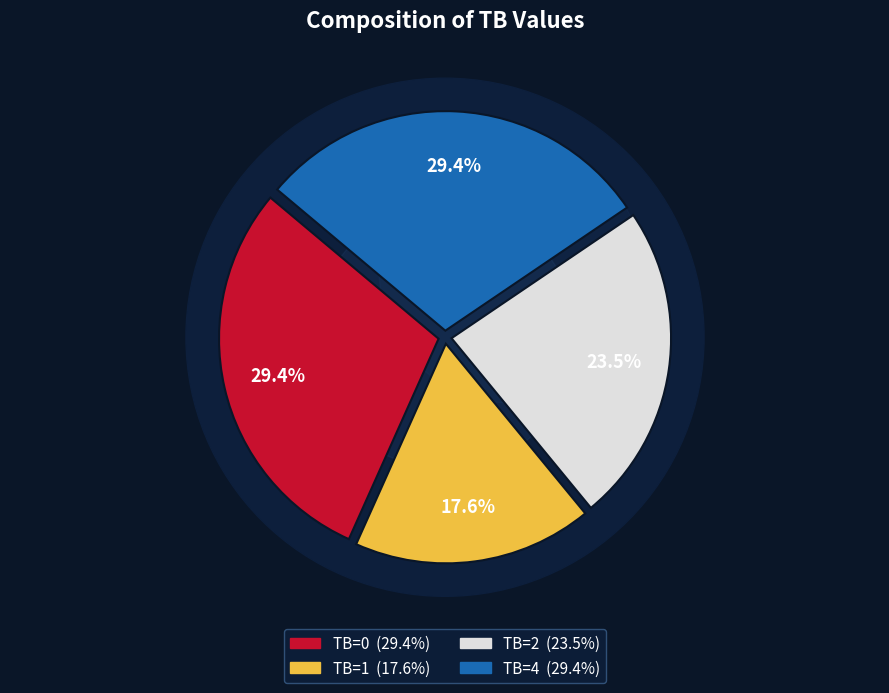

The TB=0 slice represents 43% of the pie. True or false?

False